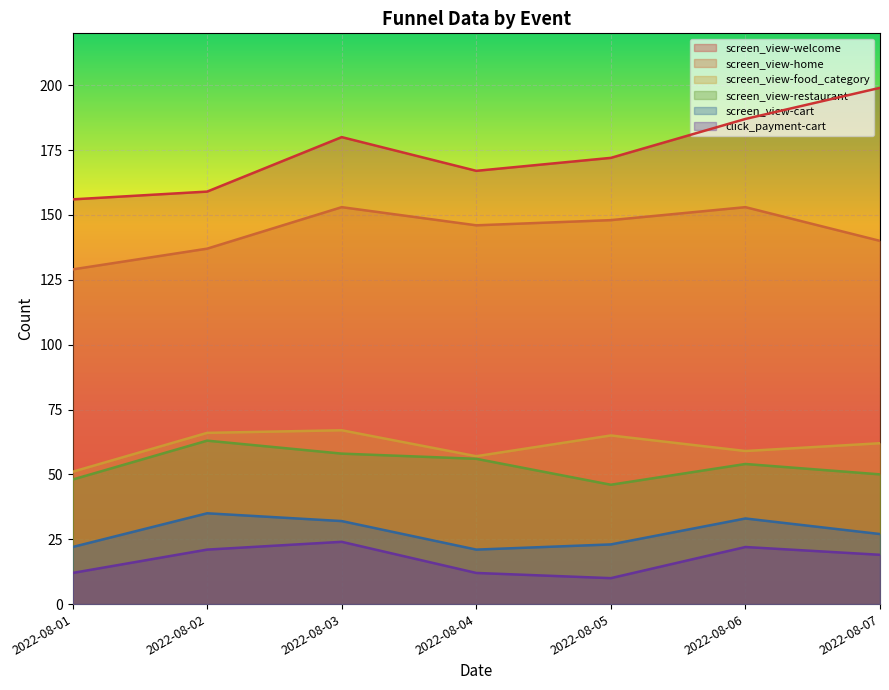

What are all the series names shown in the legend?

screen_view-welcome, screen_view-home, screen_view-food_category, screen_view-restaurant, screen_view-cart, click_payment-cart